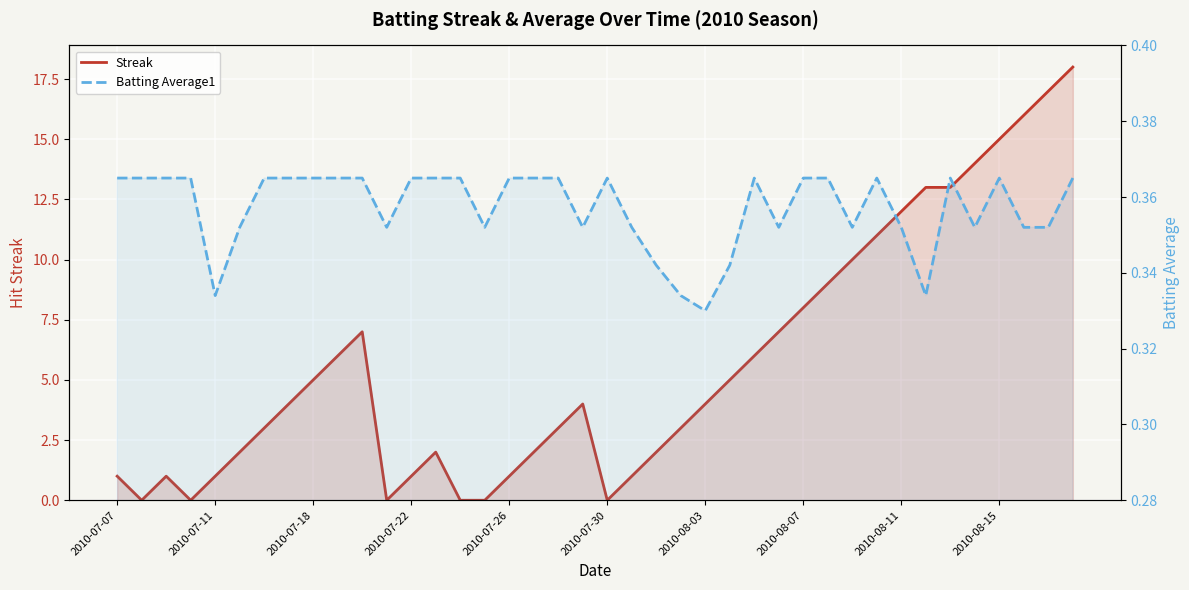

How many categories are shown in the chart?

40